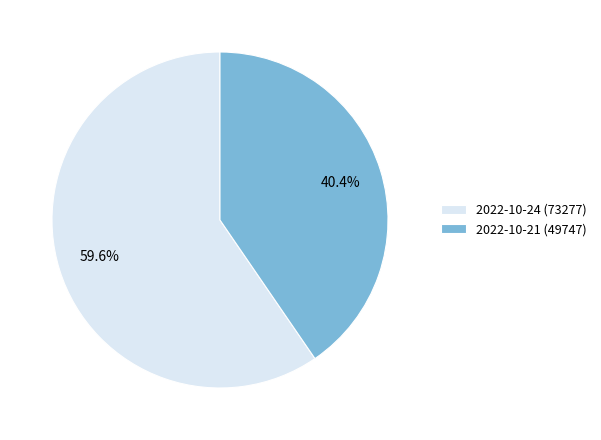

To the nearest percent, what is the difference between the 2022-10-21 (49747) and 2022-10-24 (73277) slice percentages?

19%